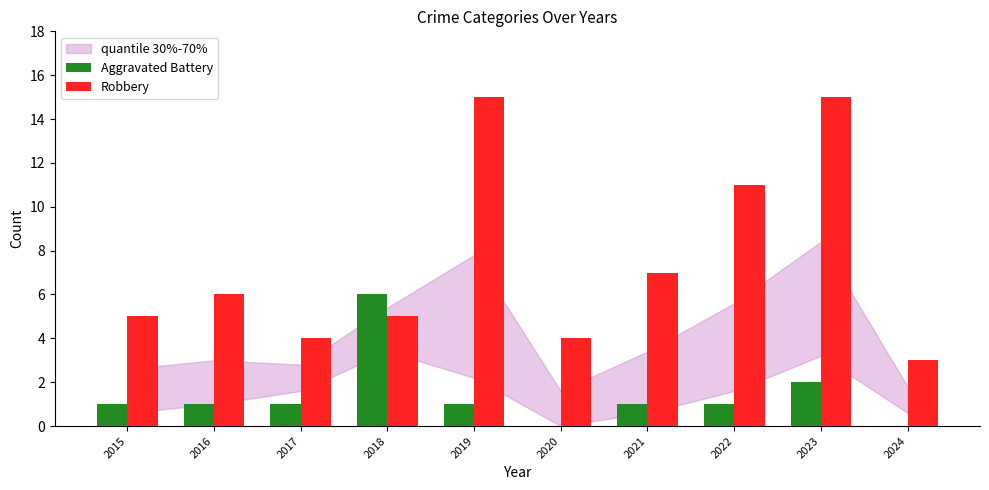

Reading left to right, transcribe all the data shown in this chart.

Aggravated Battery: 1	1	1	6	1	0	1	1	2	0
Robbery: 5	6	4	5	15	4	7	11	15	3